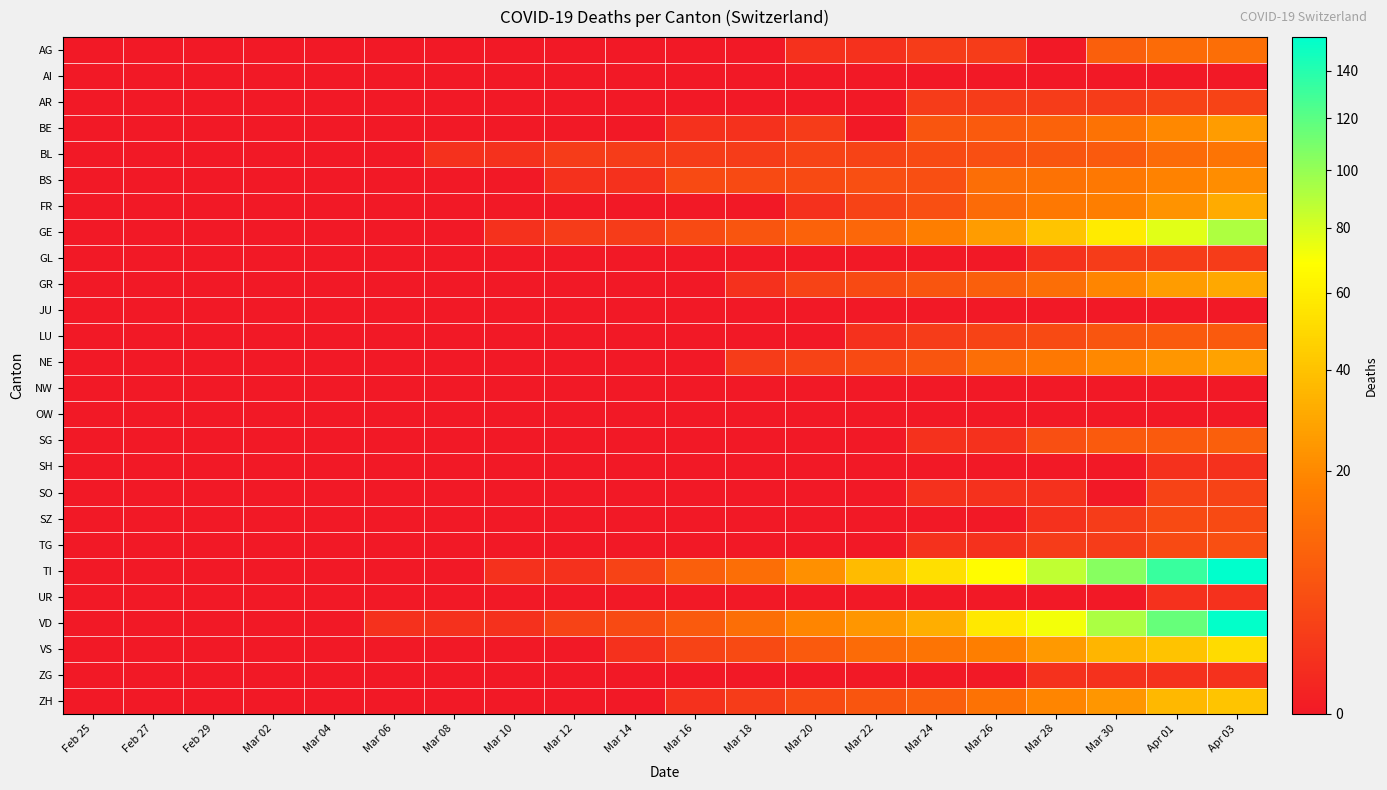

Between Mar 06 and Mar 08, which series saw the biggest shift?

BL